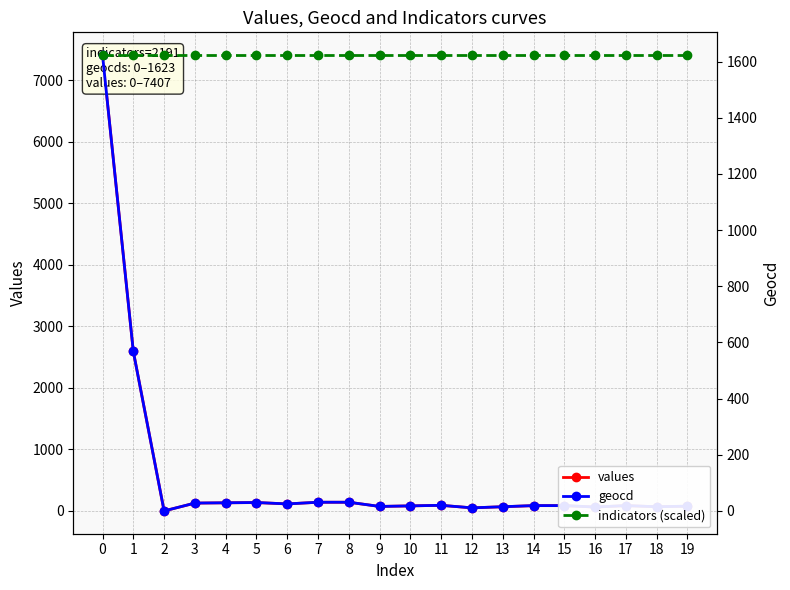

True or false: indicators (scaled) and geocd intersect in this chart.

False